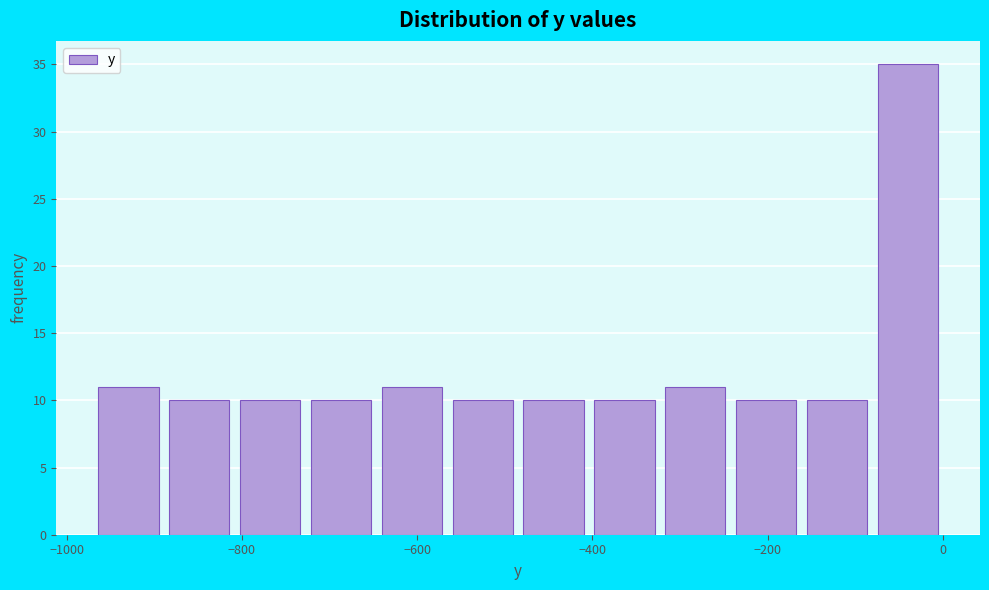

How tall is the bar that spans -800 to -720 on the x-axis? Neither the bar edges nor the heights are printed on the chart, so give them approximately, as read against the axes.

10